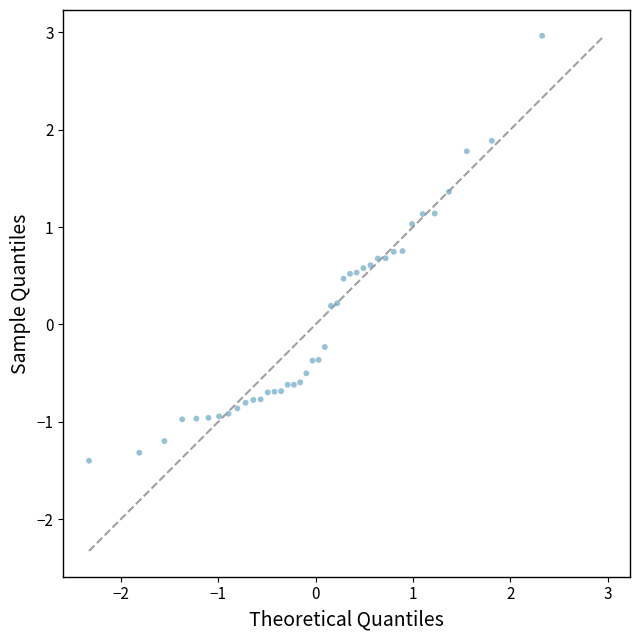

What is the range of Y values (max minus min)?

4.4